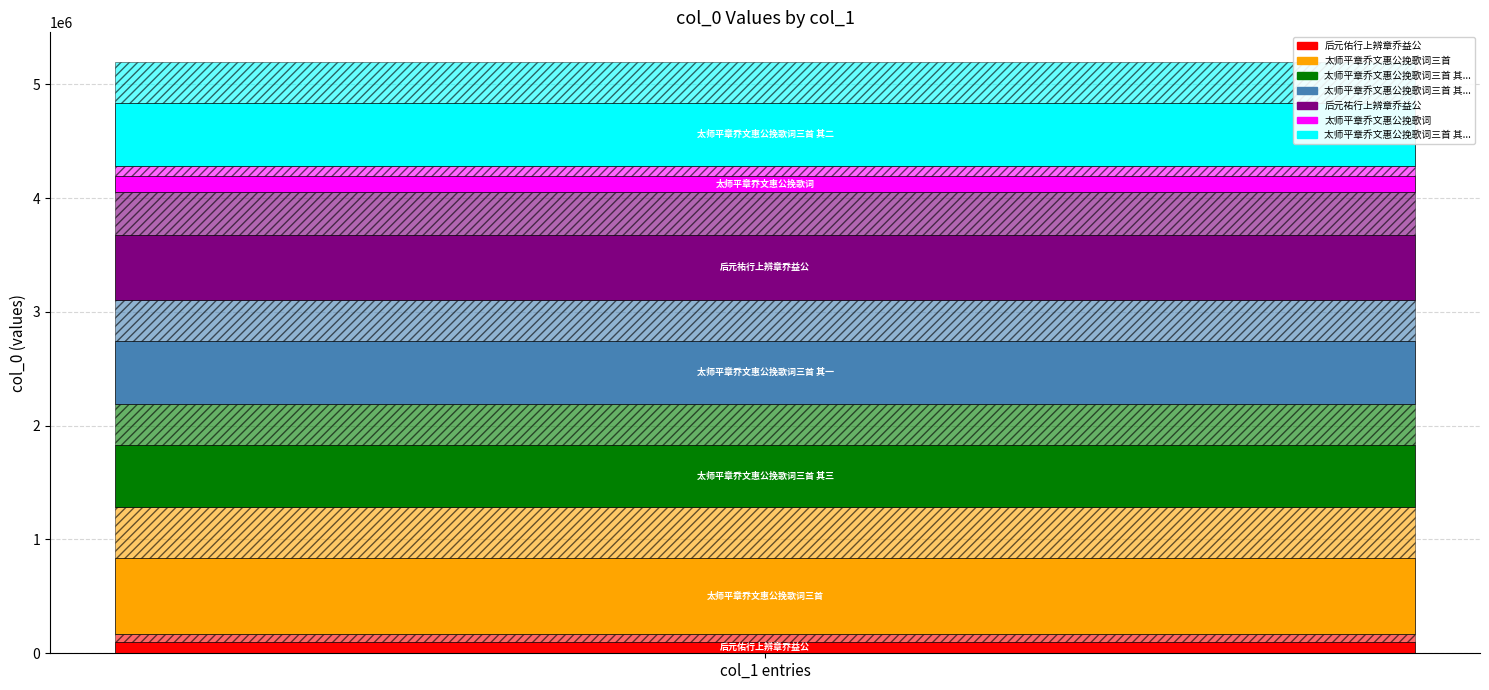

Which label corresponds to the smallest value in the chart?

后元佑行上辨章乔益公